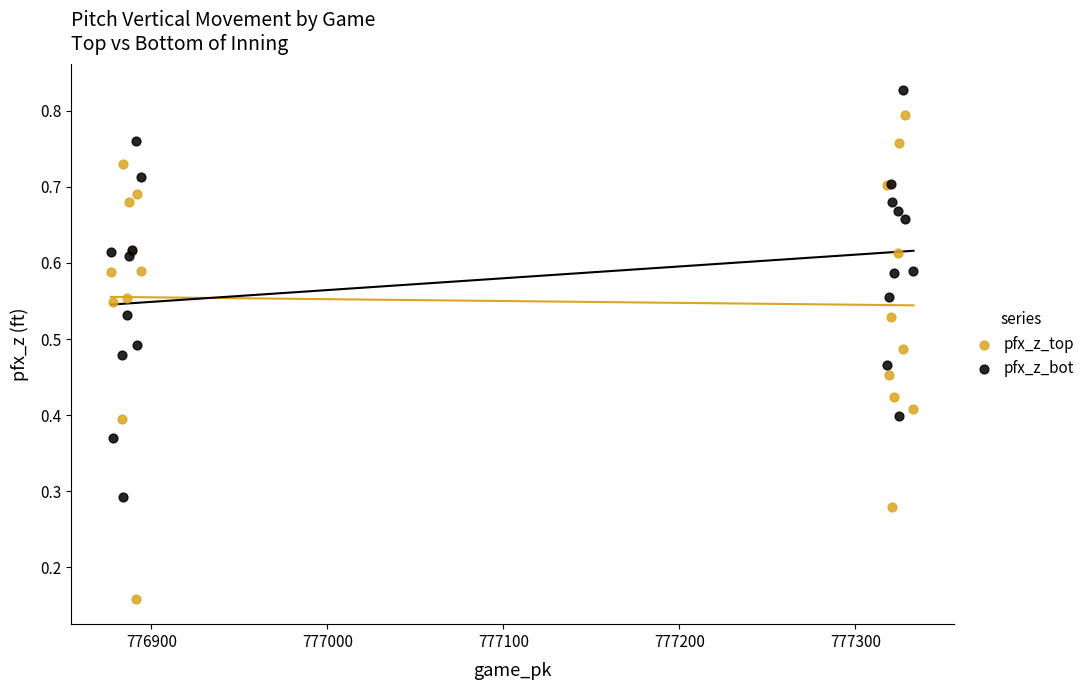

Which series contains the lowest Y value?

pfx_z_top